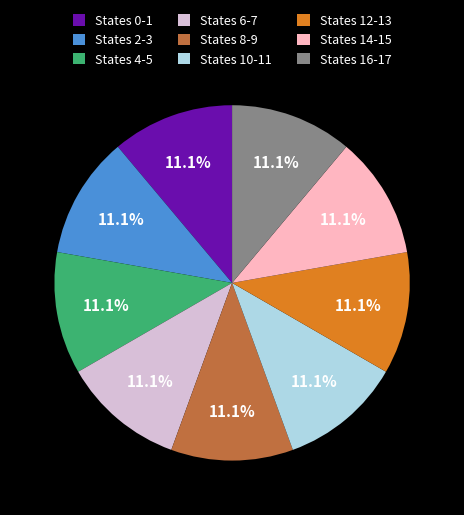

To the nearest percent, what is the difference between the largest and smallest slice percentages?

0%